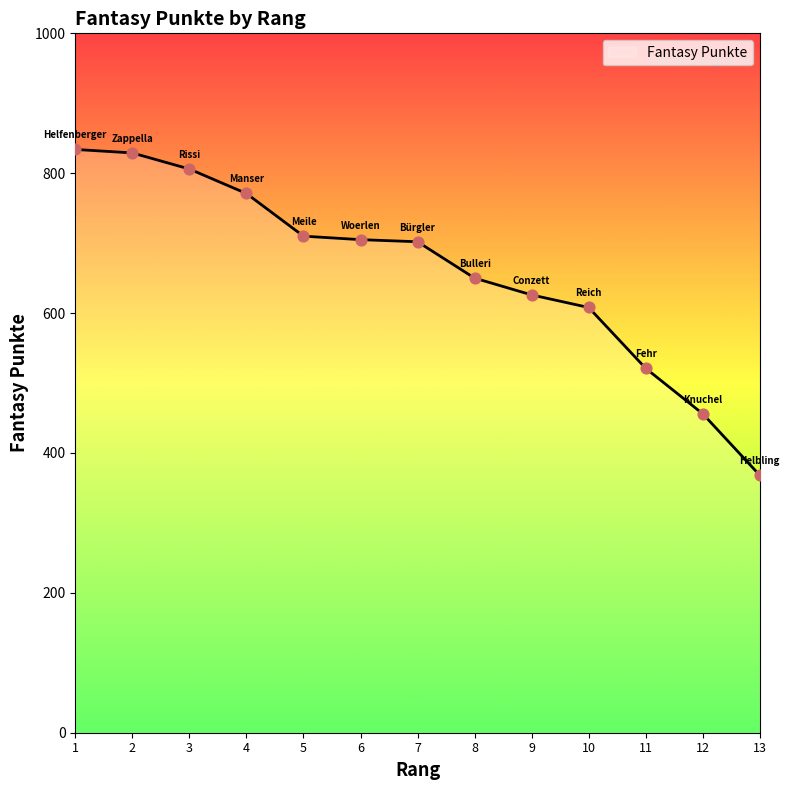

Which has a higher value, 7 or 9?

7